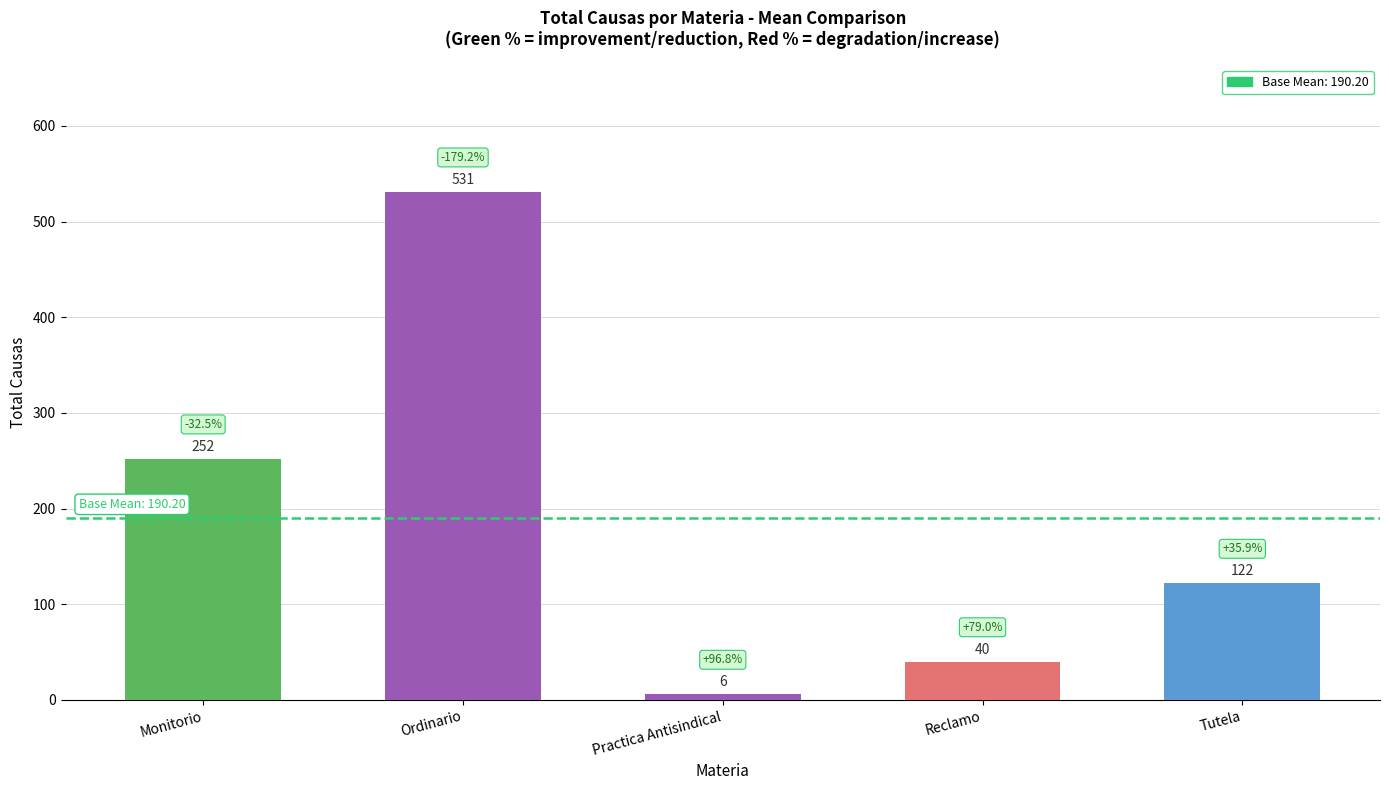

List the labels in order of value, largest first.

Ordinario, Monitorio, Tutela, Reclamo, Practica Antisindical